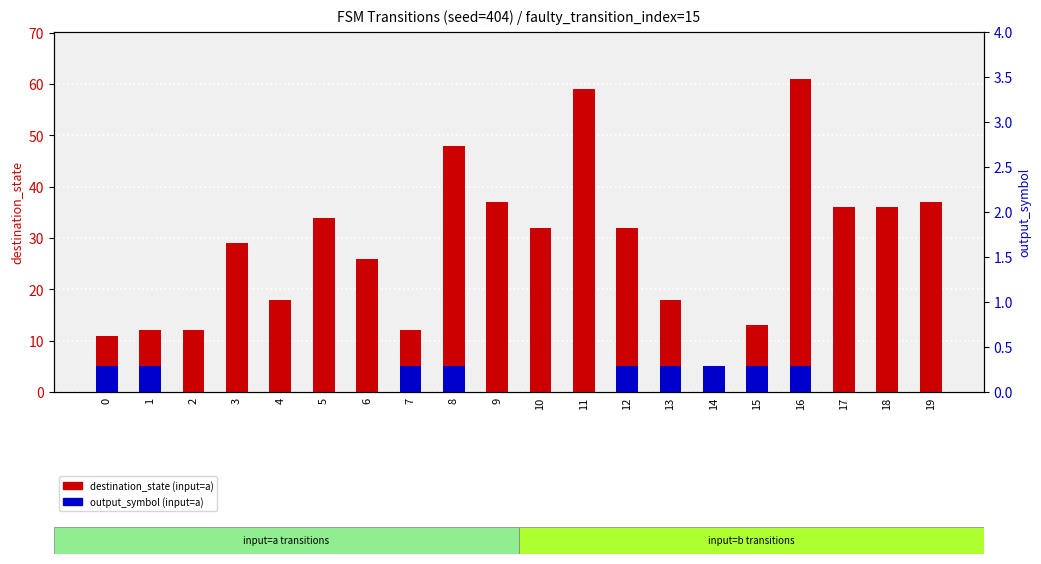

Rank the series by their maximum value, from lowest to highest.

output_symbol (input=a), destination_state (input=a)